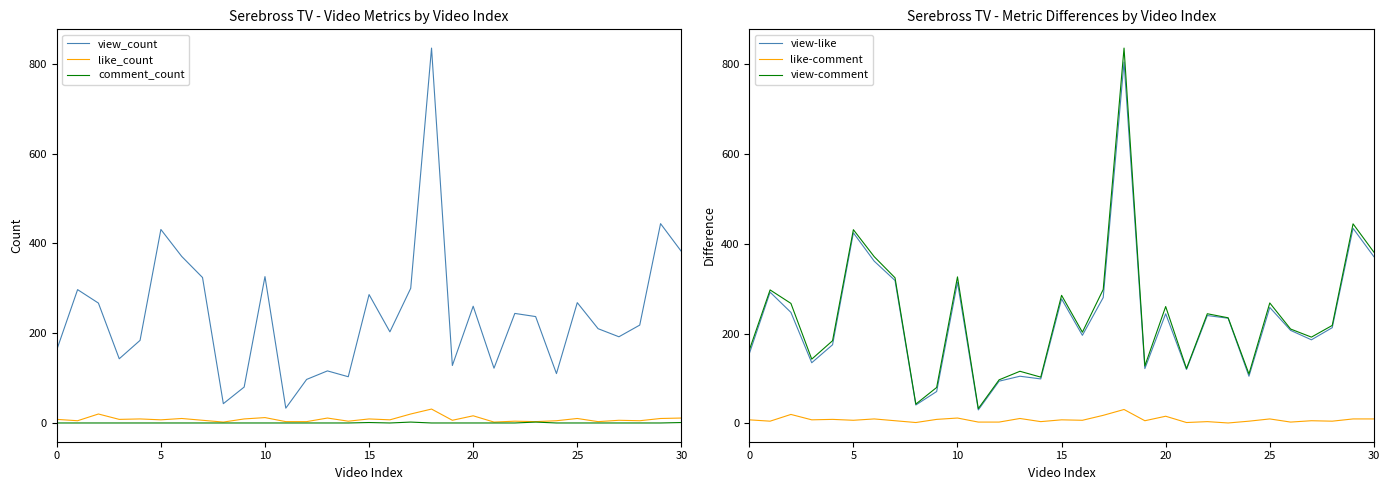

At which label is comment_count closest to 1?

15